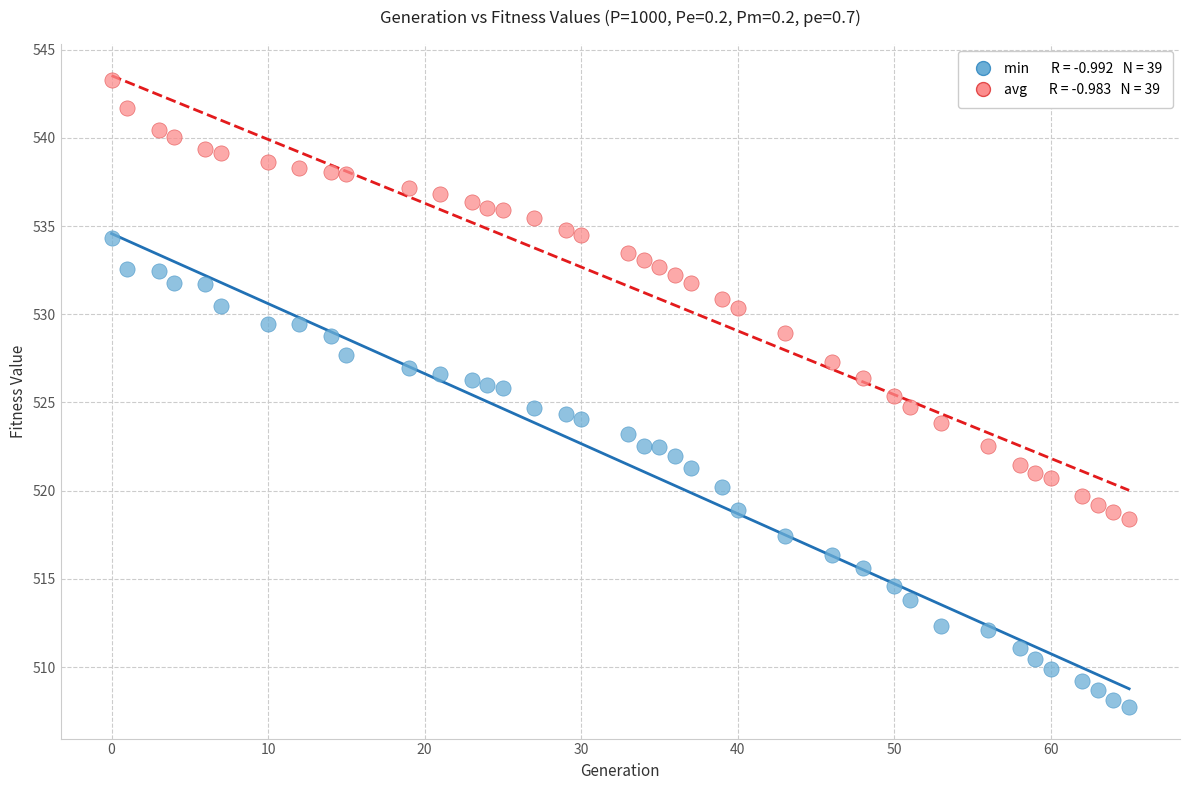

Across all data points, what is the range of X values (max minus min)?

65.0